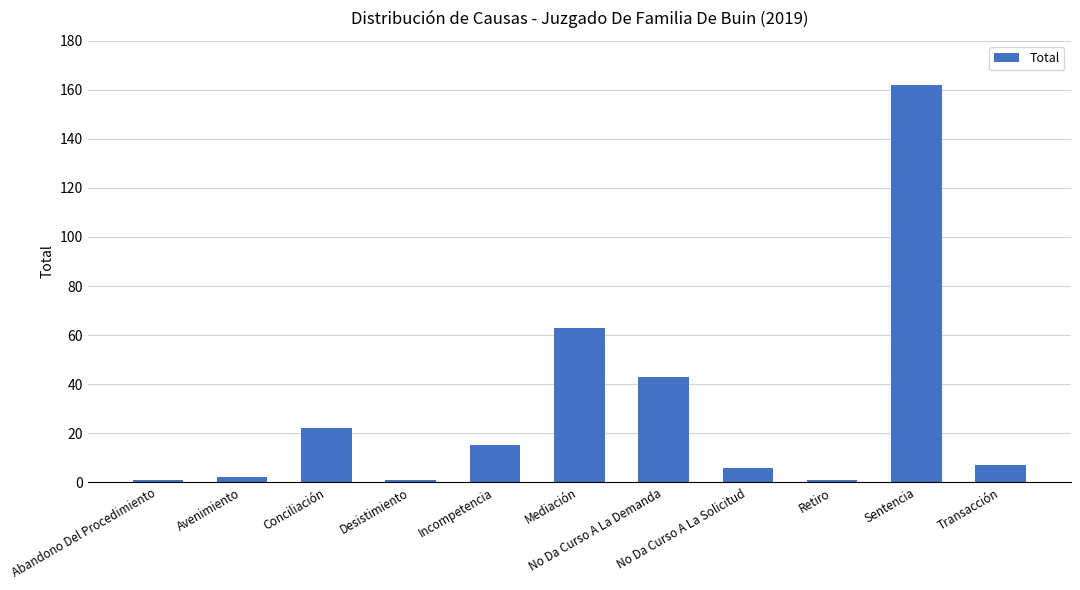

What is the label of the 3rd bar from the right?

Retiro